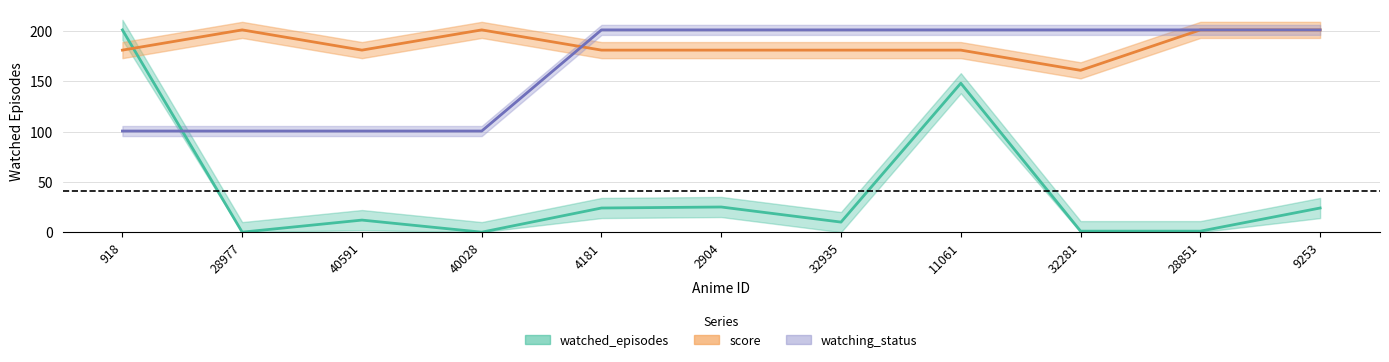

At how many categories does at least one series exceed 155?

11